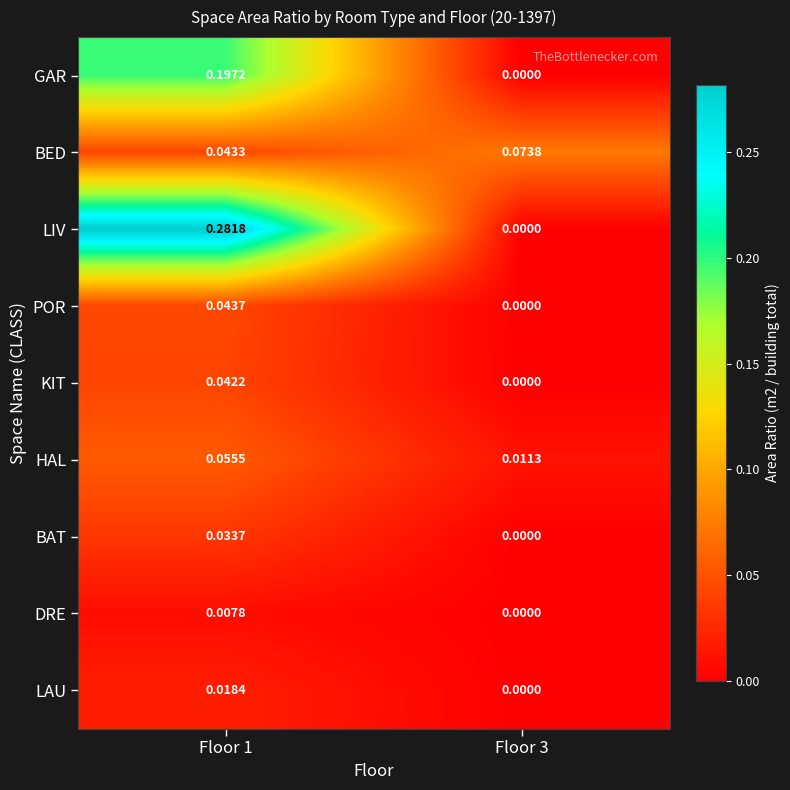

Between Floor 1 and Floor 3, which series saw the biggest shift?

LIV